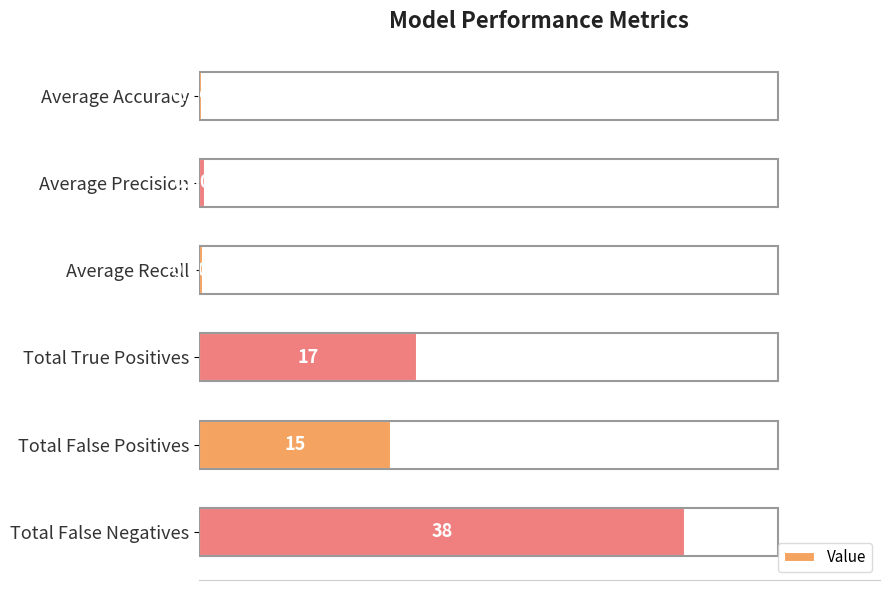

What is the label of the 4th bar from the top?

Total True Positives